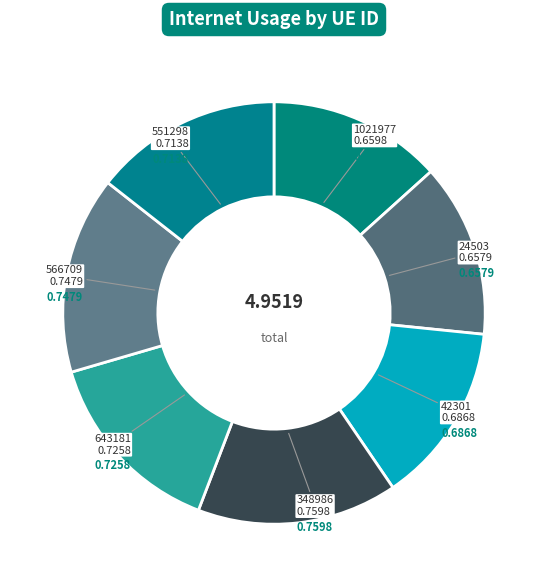

How many segments does this pie chart have?

7